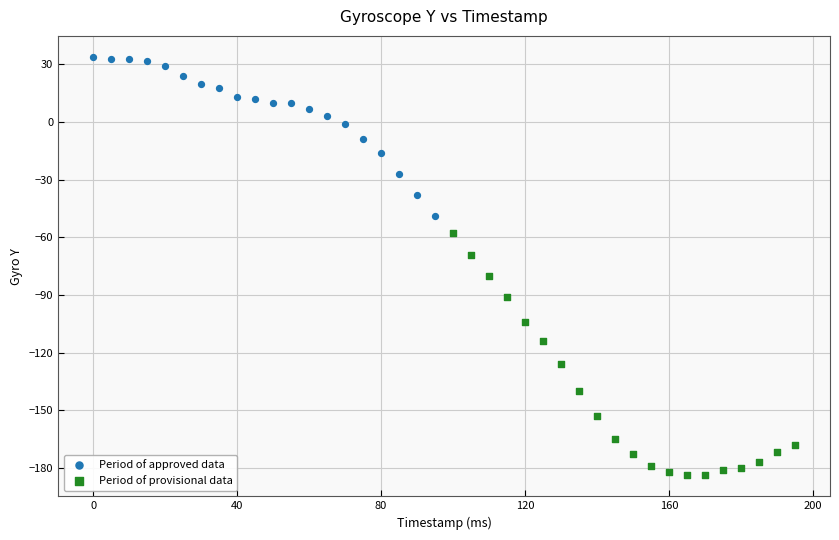

Which series has the widest spread of Y values?

Period of provisional data